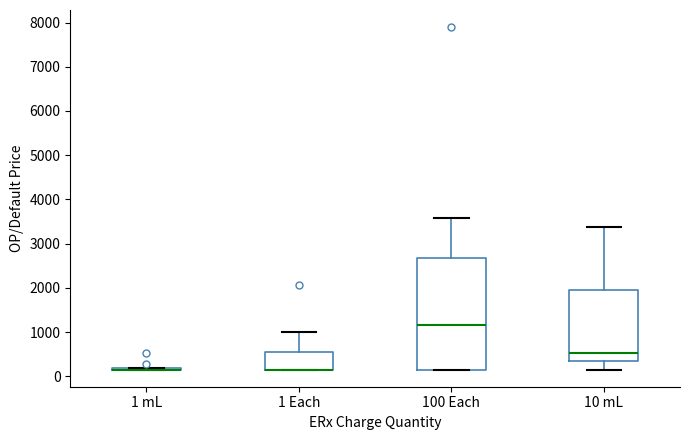

Comparing the boxes themselves (not the whiskers), which one is the tallest?

100 Each